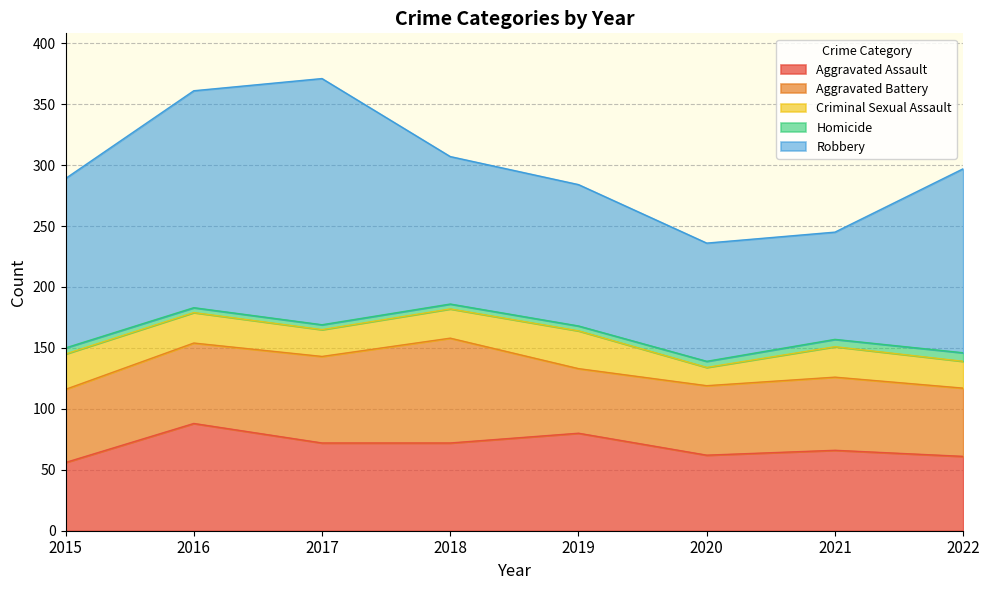

At which label does Aggravated Battery reach its peak?

2018